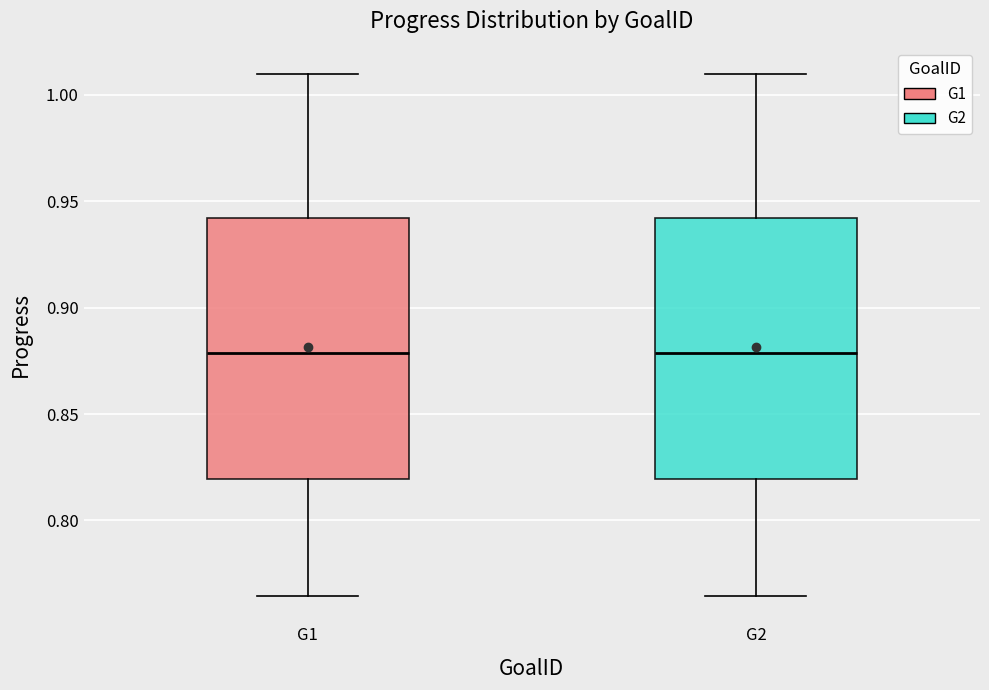

Reading left to right, transcribe this box plot: for each box, give where its median line is, the range the box spans, and where its two whiskers end, as read against the y-axis. The values are not printed on the chart, so give them approximately, as read against the axis.

G1: median 0.880, box 0.820 to 0.940, whiskers 0.765 to 1.010
G2: median 0.880, box 0.820 to 0.940, whiskers 0.765 to 1.010